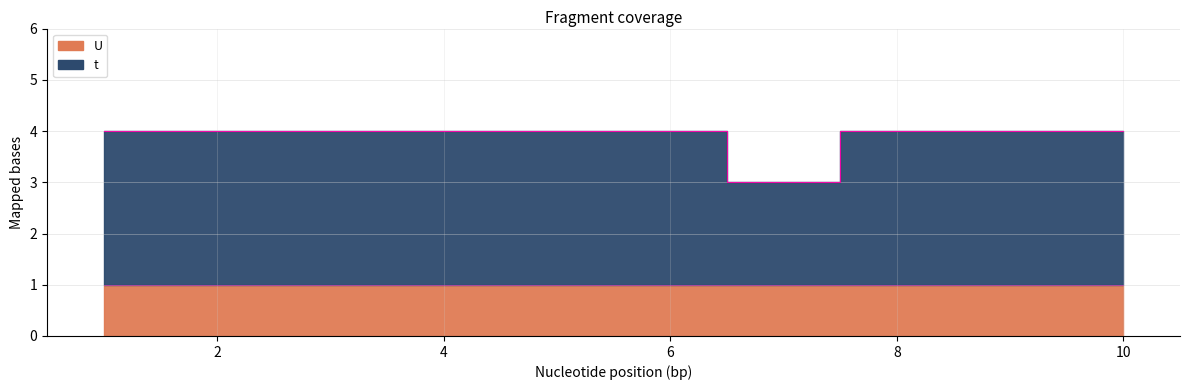

What is the minimum value shown in the chart?

3